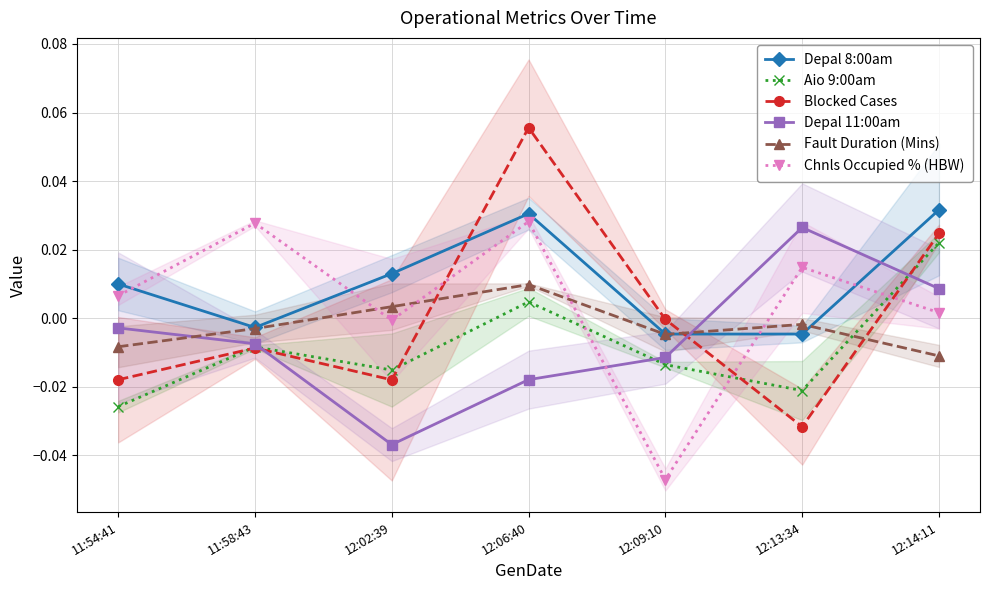

Between 11:54:41 and 11:58:43, which series saw the biggest shift?

Chnls Occupied % (HBW)